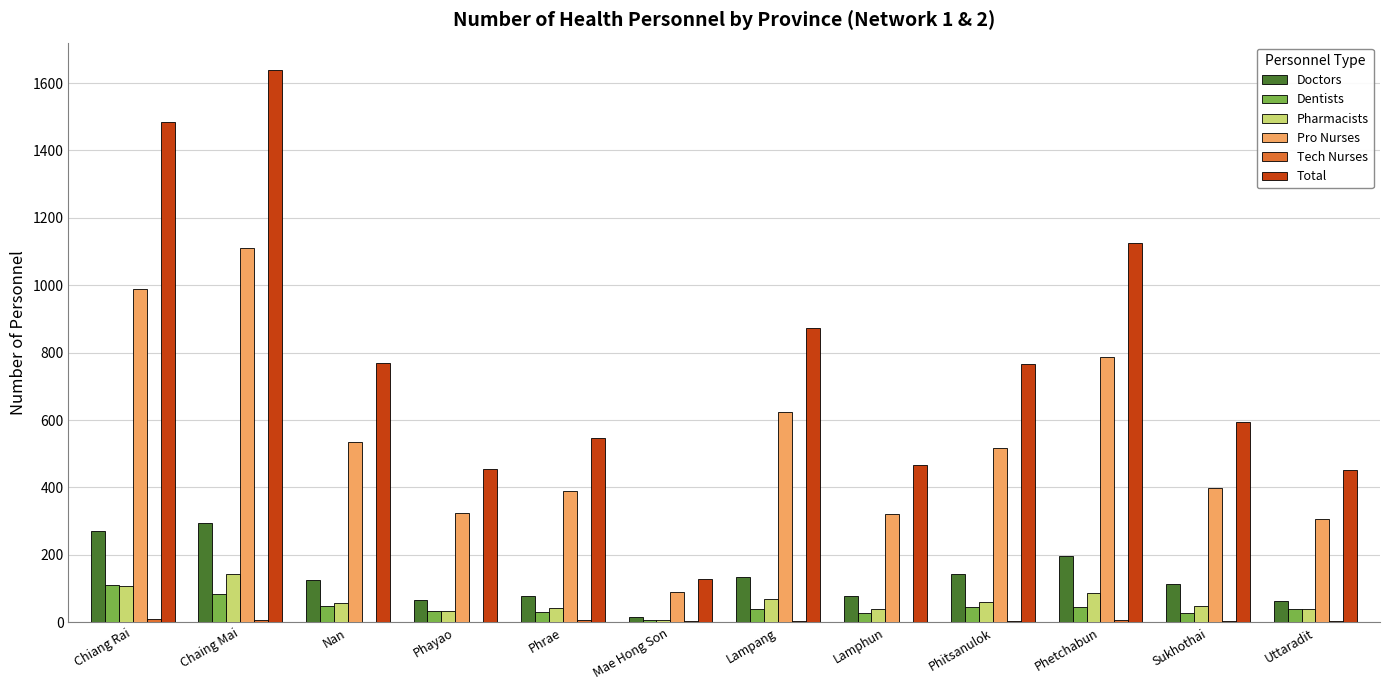

Is it true that Total equals 184 at Uttaradit?

False